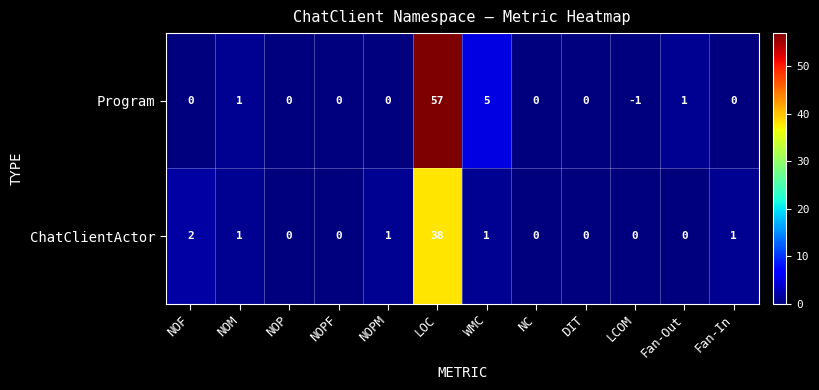

Reading left to right, list all the values displayed in this chart.

Program: 0	1	0	0	0	57	5	0	0	-1	1	0
ChatClientActor: 2	1	0	0	1	38	1	0	0	0	0	1